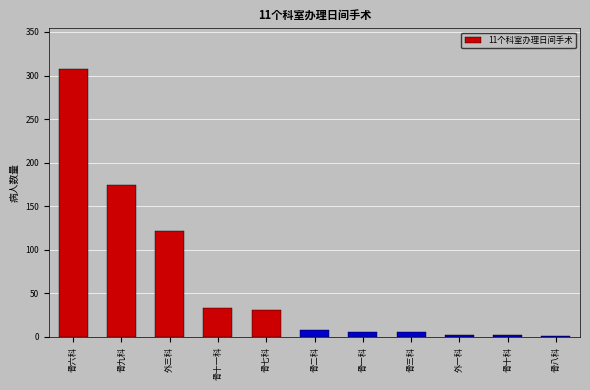

True or false: the data shows 174 at 骨九科.

True